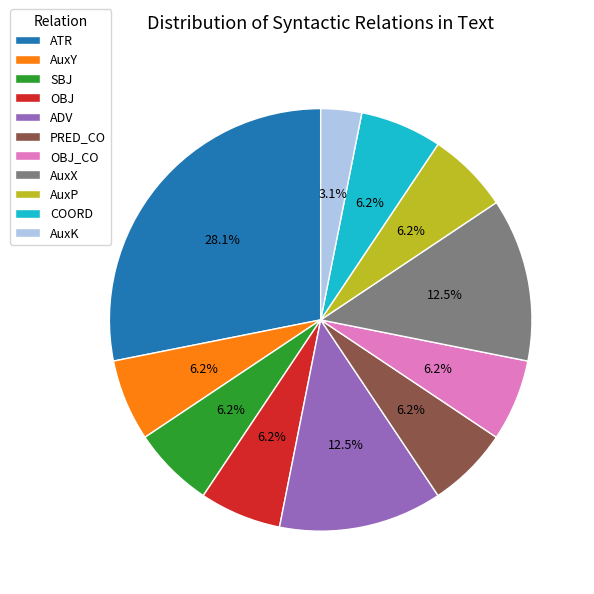

Combined, do ATR and AuxK account for over 50%?

No